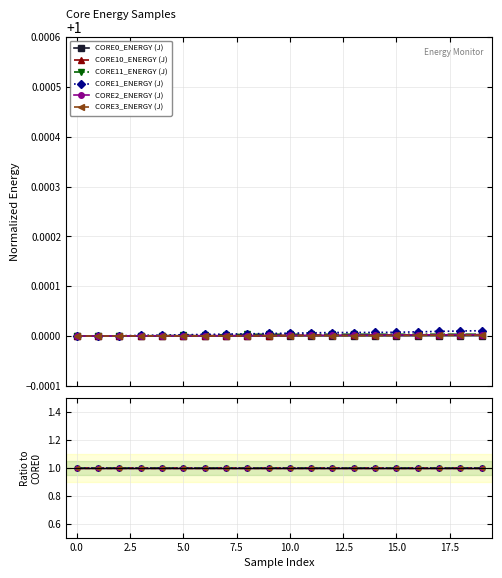

How many lines are shown in the chart?

6